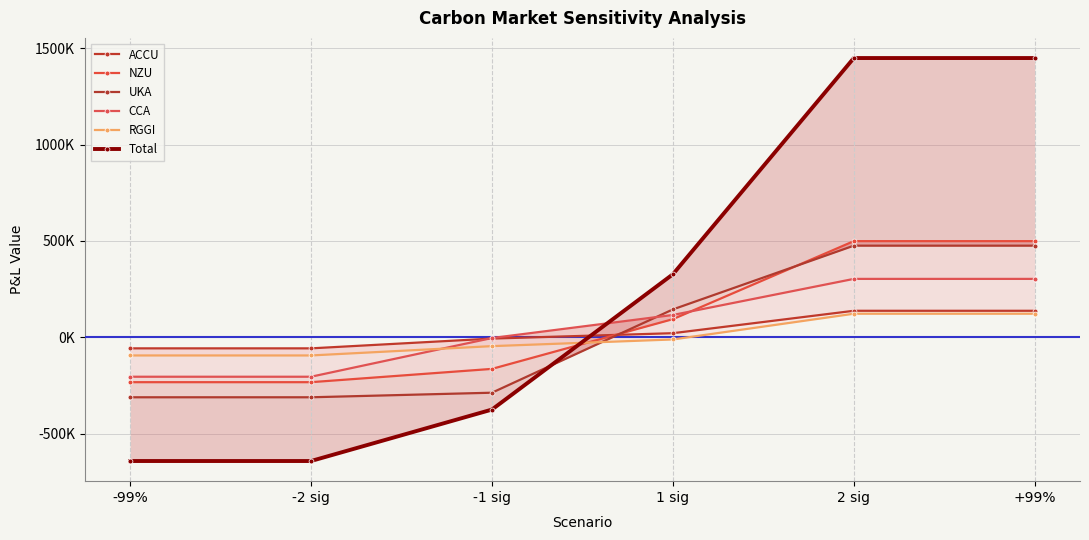

Which category has the highest value in the Total series?

2 sig